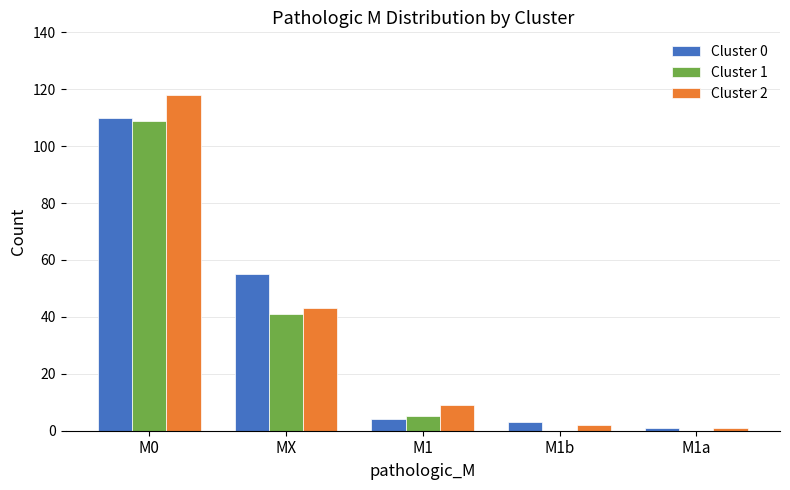

The value of Cluster 1 at M0 is 142. True or false?

False